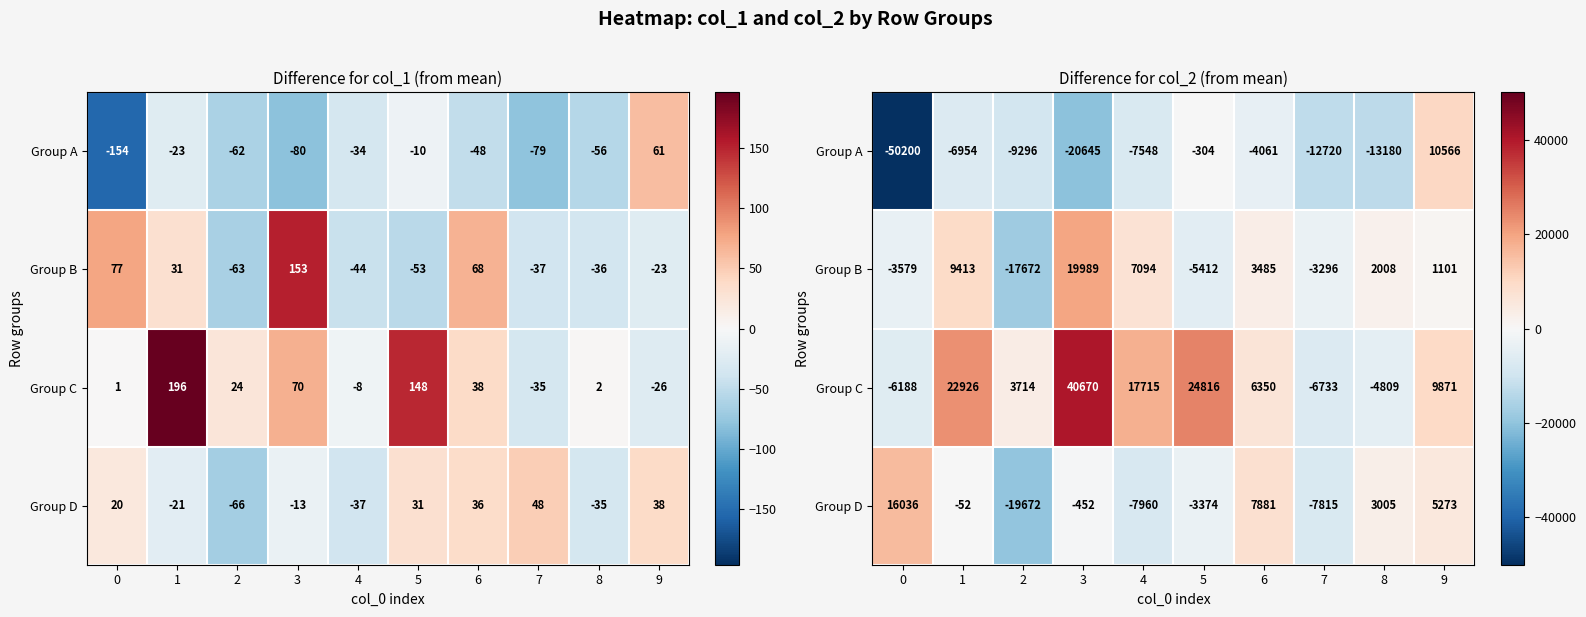

What is the sum of the Group D values at 5 and 8?

-368.5